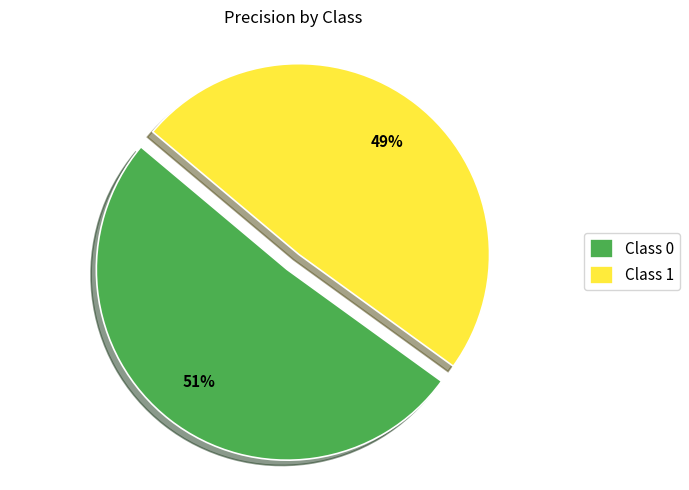

How many slices are in this pie chart?

2